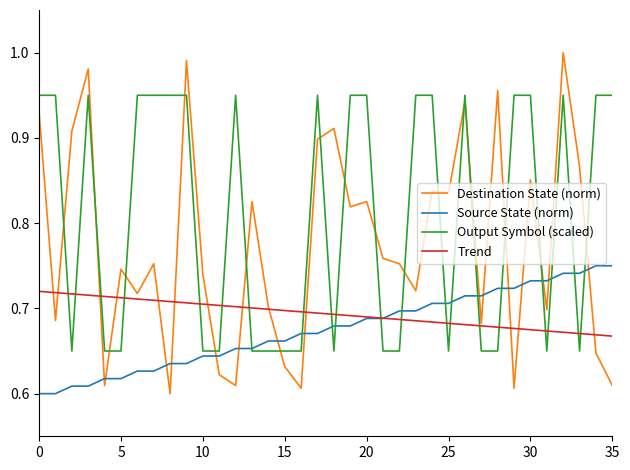

Which series has the largest range (max minus min)?

Destination State (norm)